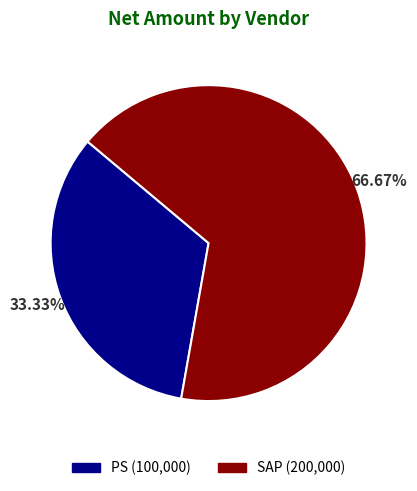

To the nearest percent, what portion does PS represent?

33%